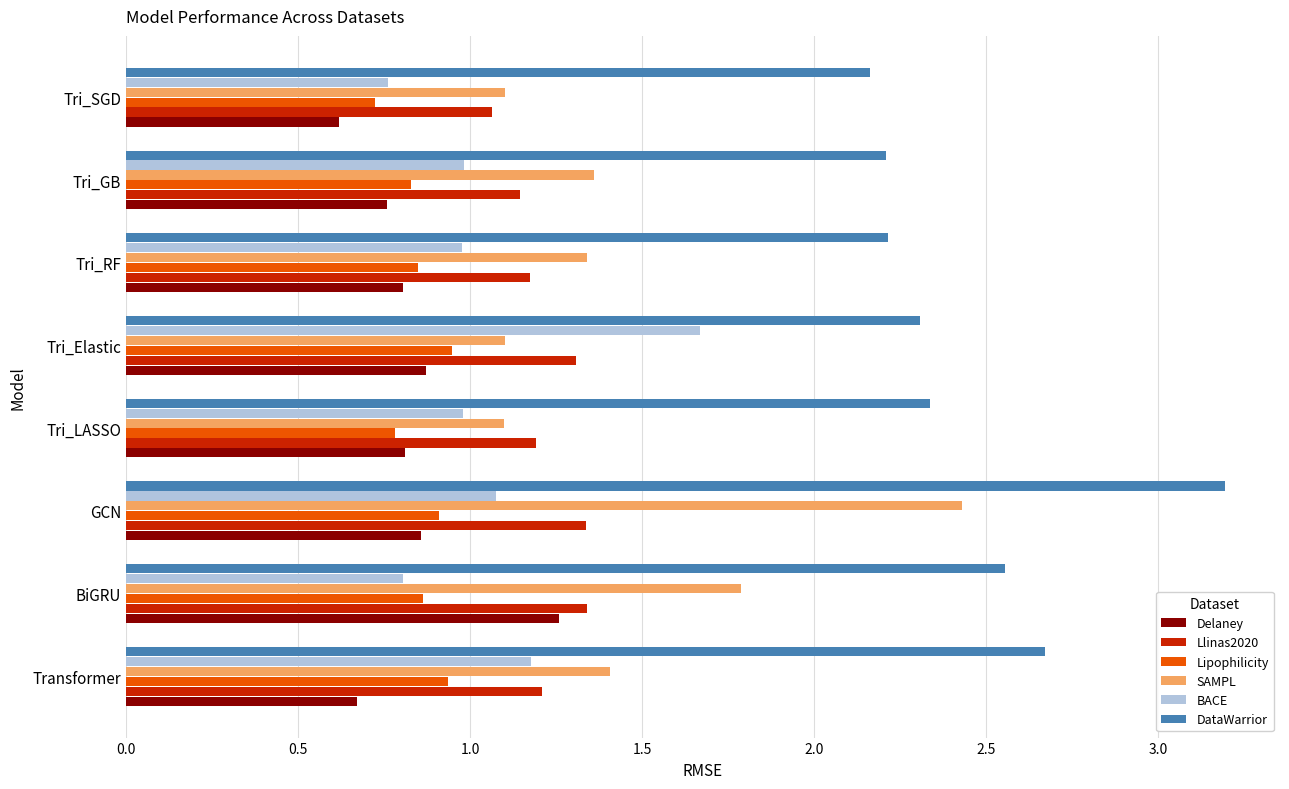

At which label does BACE reach its peak?

Tri_Elastic